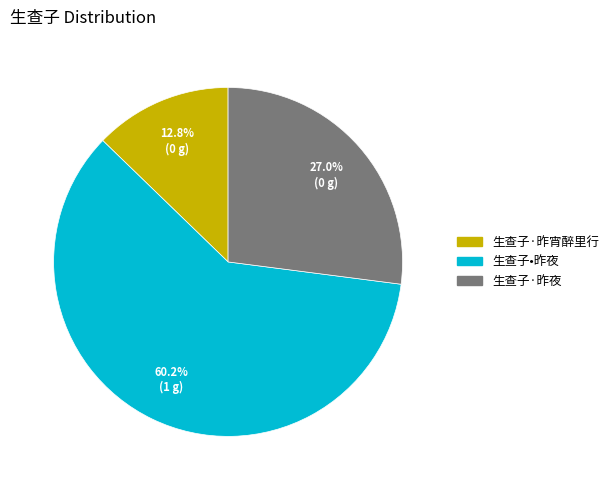

To the nearest percent, what is the average slice percentage?

33%